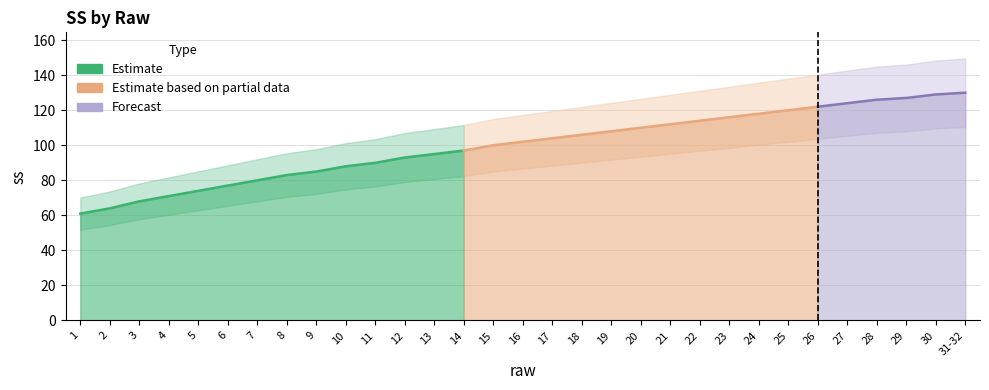

What is the difference between the maximum and second lowest values?

66